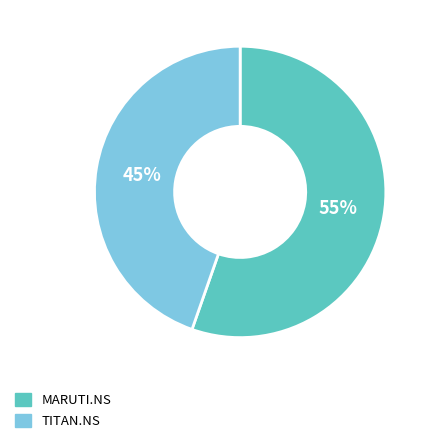

To the nearest percent, what is the average slice percentage?

50%